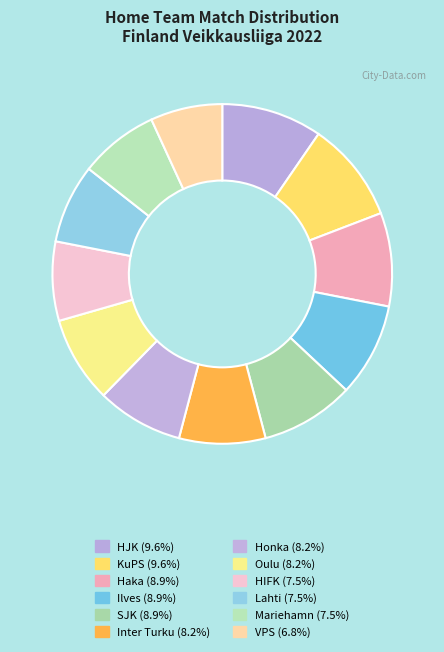

To the nearest percent, what is the difference between the HIFK and VPS slice percentages?

1%